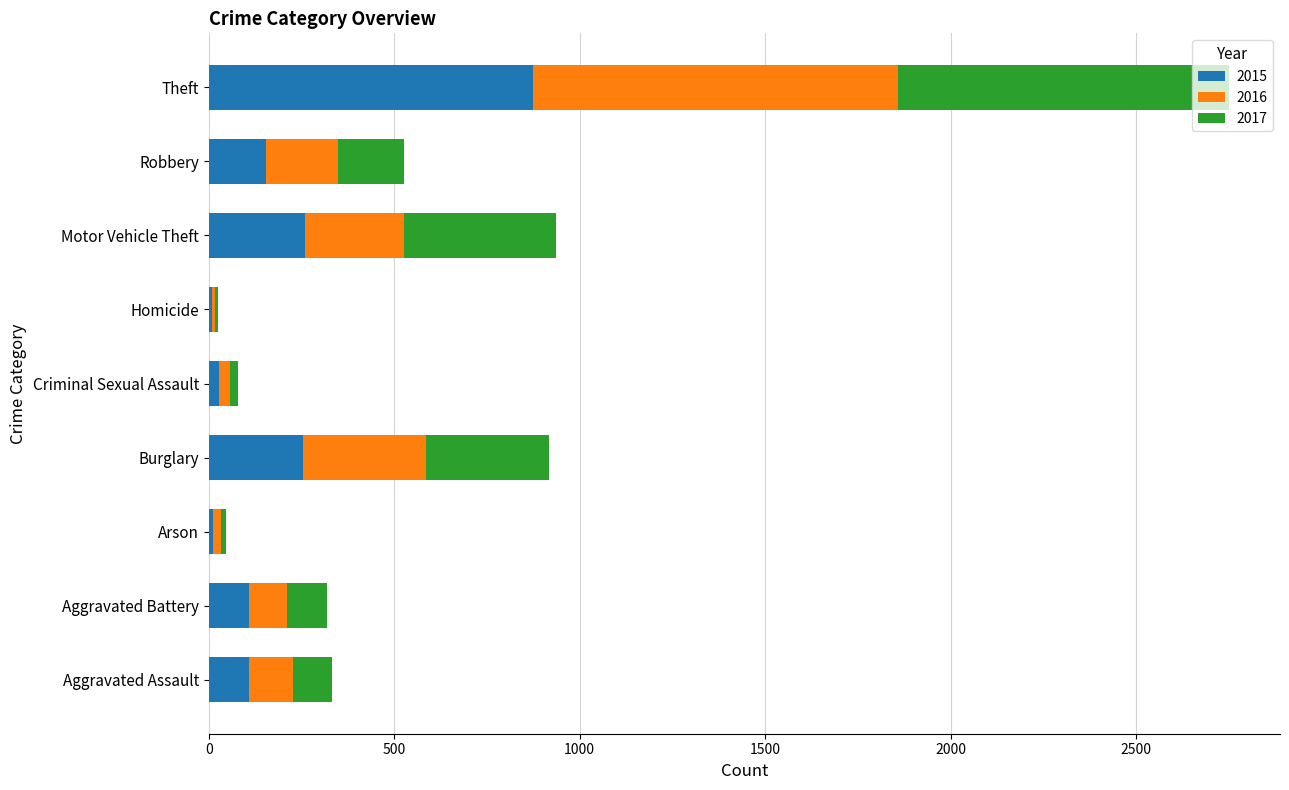

What is the maximum value for 2015?

874